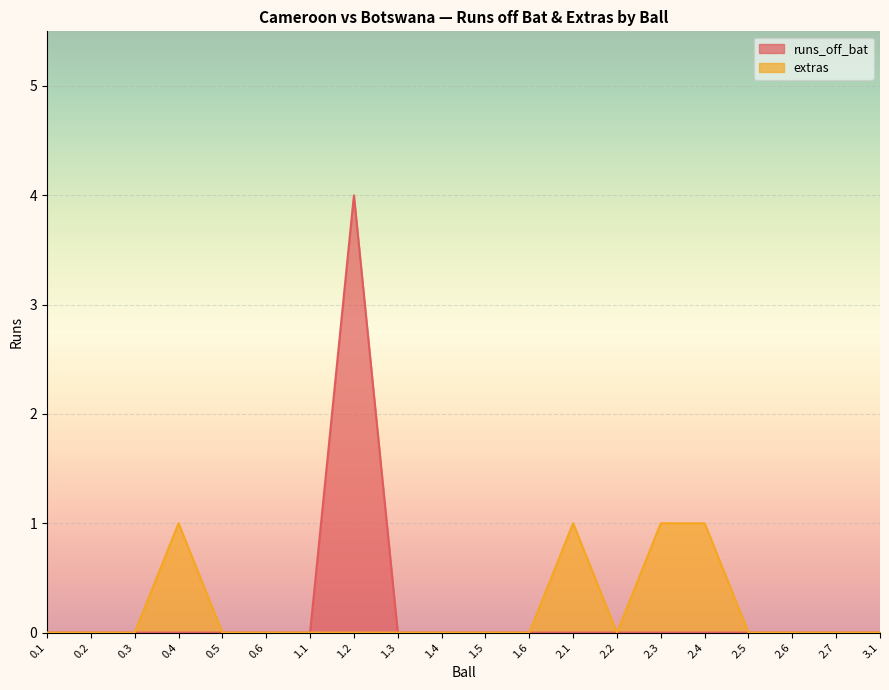

Where is runs_off_bat nearest to the value 2?

0.1